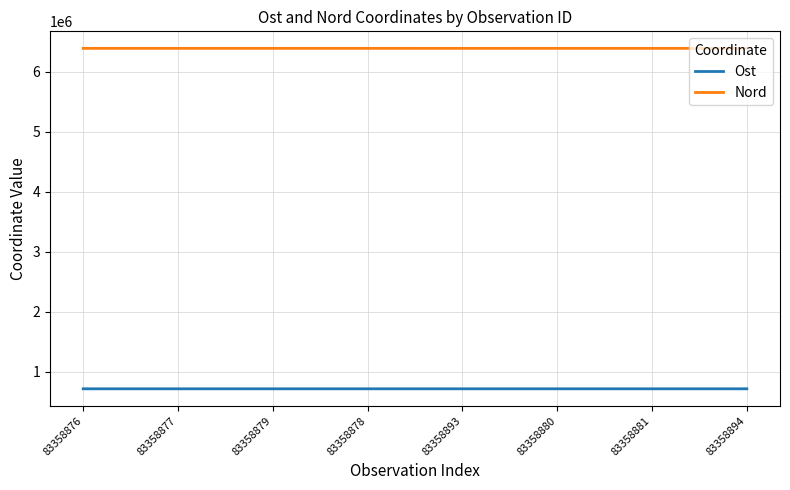

Rank the series by their maximum value, from lowest to highest.

Ost, Nord